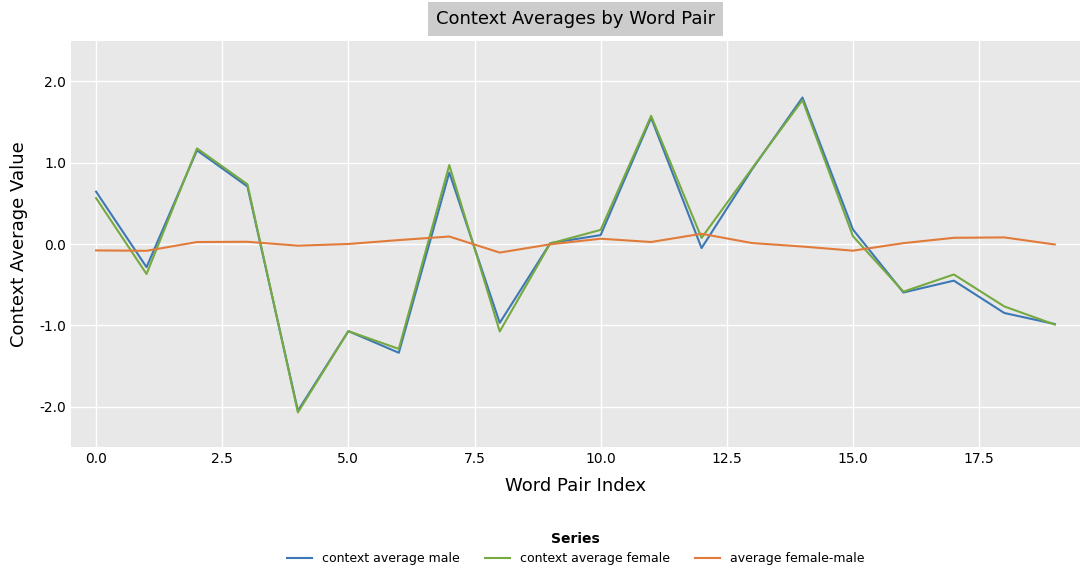

How many intersections are there between average female-male and context average female?

9